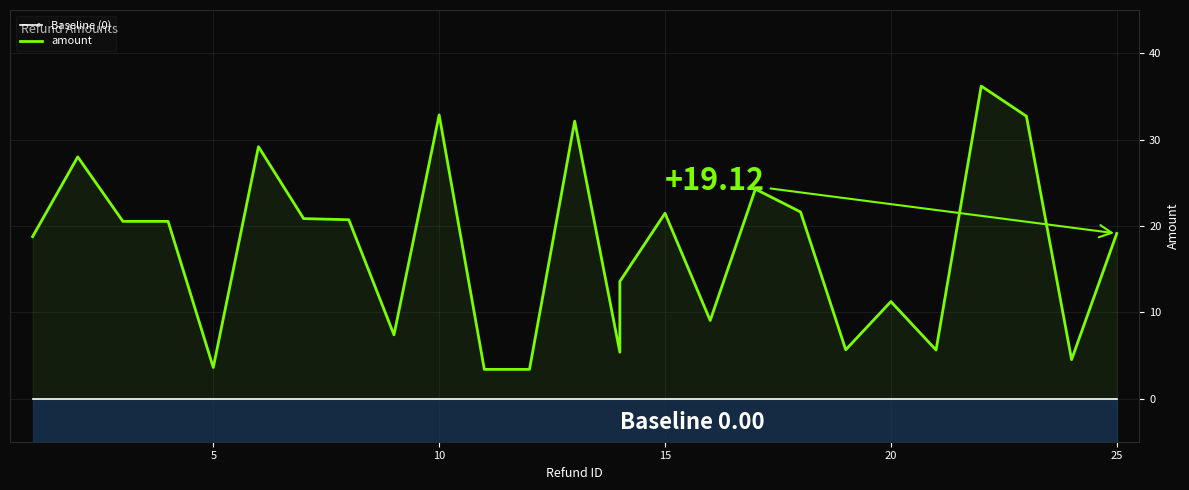

What is the value of the amount point at the 23rd from the left?

36.2